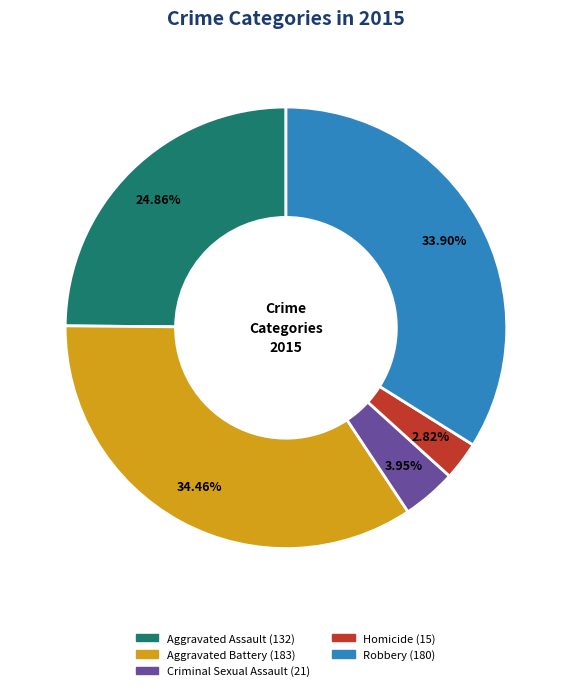

What is the ratio of the value at Robbery to the value at Aggravated Assault?

1.4